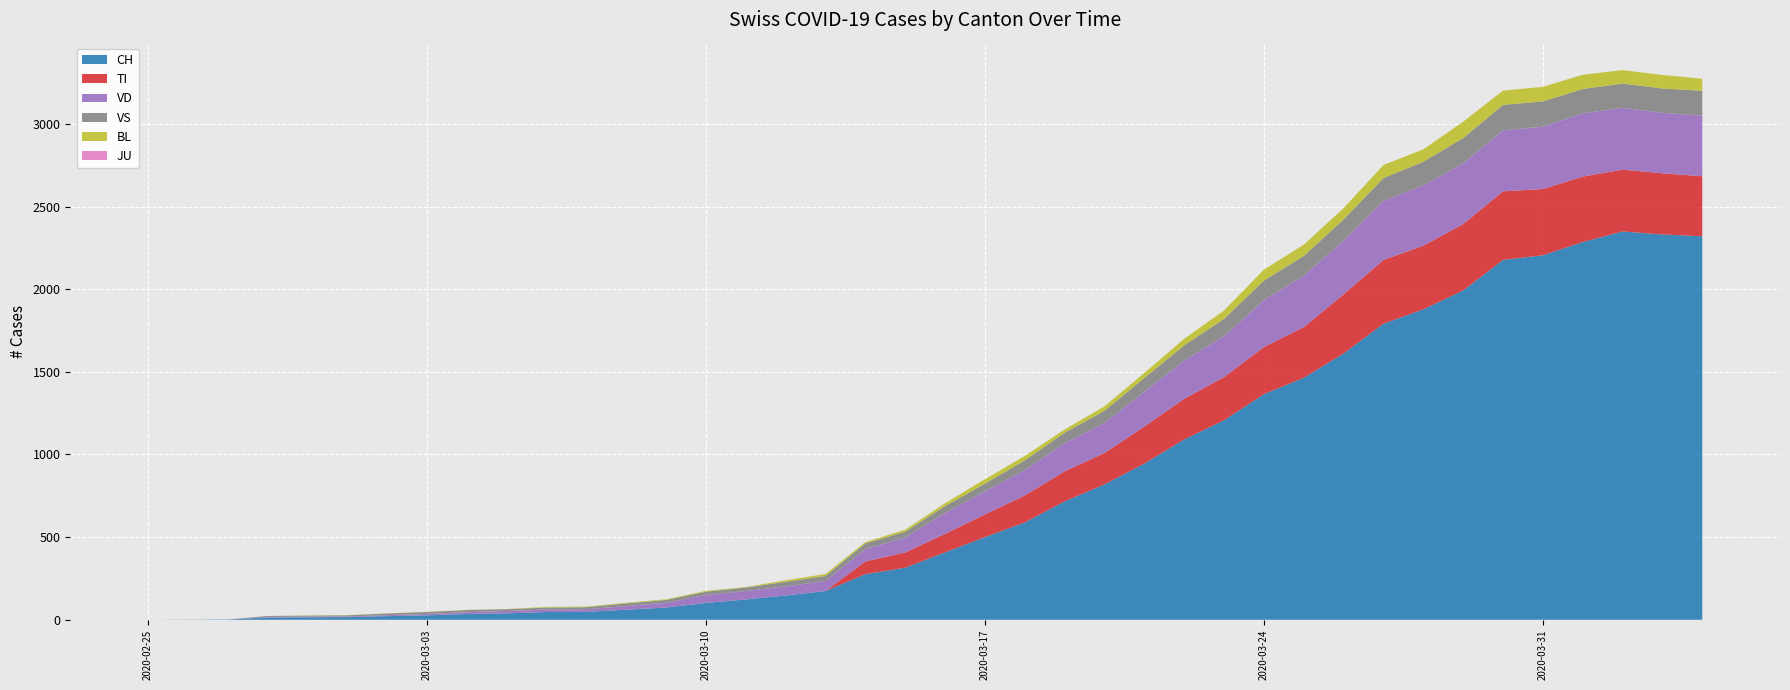

Reading left to right, extract all data points from this chart.

CH: 0	1	2	13	15	16	22	27	35	39	47	48	61	74	102	123	147	174	276	315	408	500	589	716	819	945	1091	1207	1365	1464	1611	1791	1878	1992	2177	2205	2285	2349	2331	2320
TI: 0	0	0	0	0	0	0	0	0	0	0	0	0	0	0	0	0	0	77	92	112	137	163	182	190	224	246	261	285	306	358	386	385	402	415	401	396	374	370	363
VD: 0	0	0	4	4	4	6	8	11	14	15	16	22	29	48	51	55	61	75	90	126	140	153	170	182	211	231	248	284	312	324	357	365	367	369	377	383	374	366	367
VS: 0	0	0	6	6	7	10	12	13	11	12	12	16	17	20	21	28	30	34	36	42	47	59	64	73	83	92	104	118	119	129	138	143	153	154	153	147	147	147	150
BL: 0	0	0	0	1	1	1	1	1	1	4	4	4	4	5	3	9	12	8	12	17	26	27	19	27	30	40	51	66	68	68	79	75	99	86	88	86	81	82	73
JU: 0	0	0	0	0	0	0	0	0	0	0	0	0	0	0	0	0	0	0	0	0	0	0	0	0	0	0	0	0	0	0	0	0	0	0	0	0	0	0	0